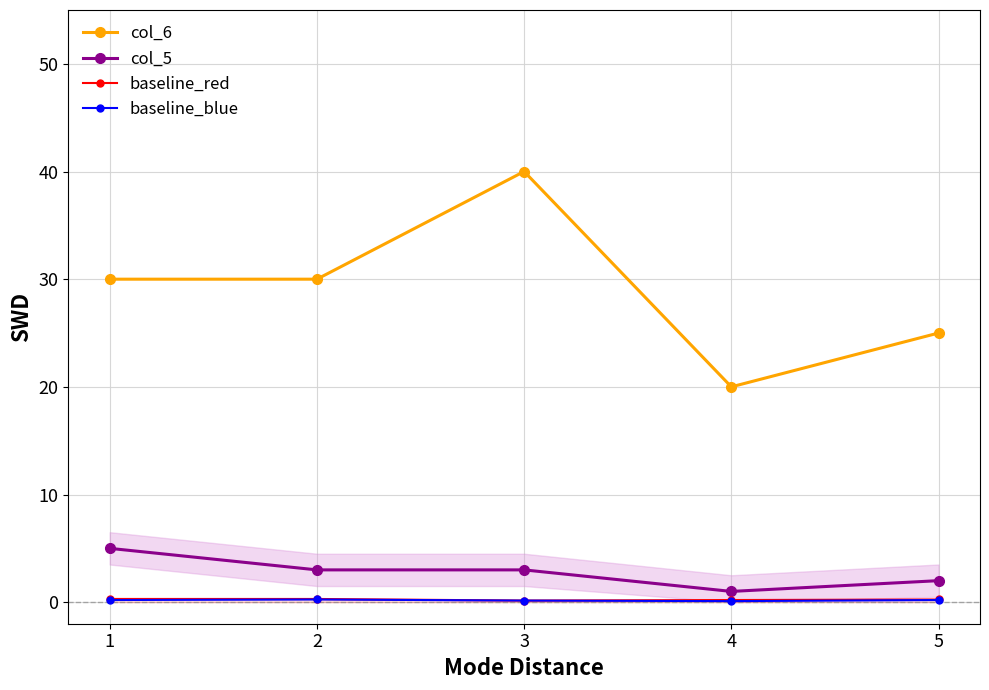

True or false: col_6 and baseline_red cross at least once.

False